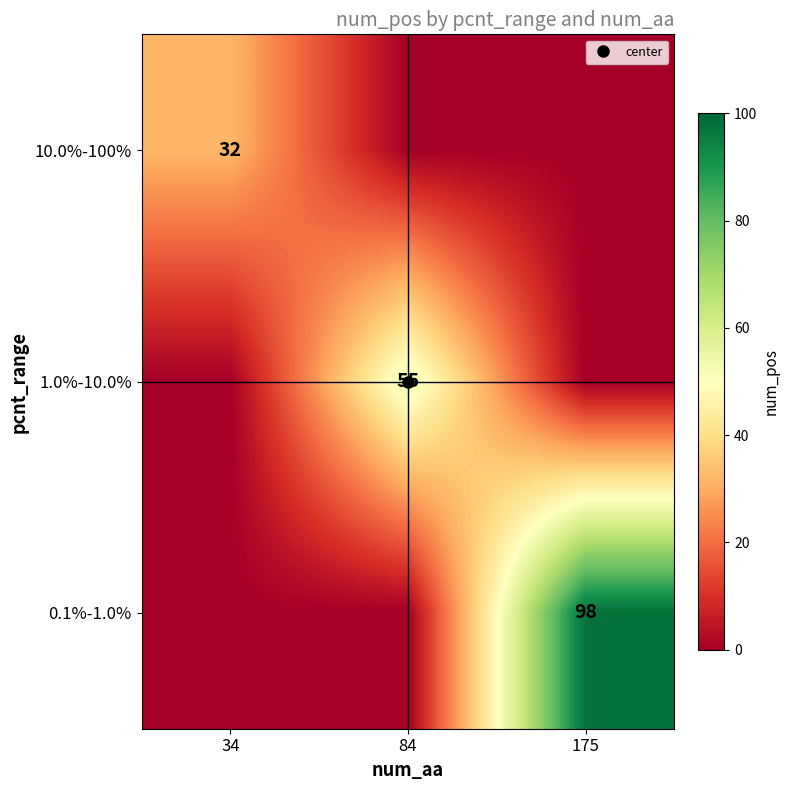

What is the sum of all 0.1%-1.0% values?

98